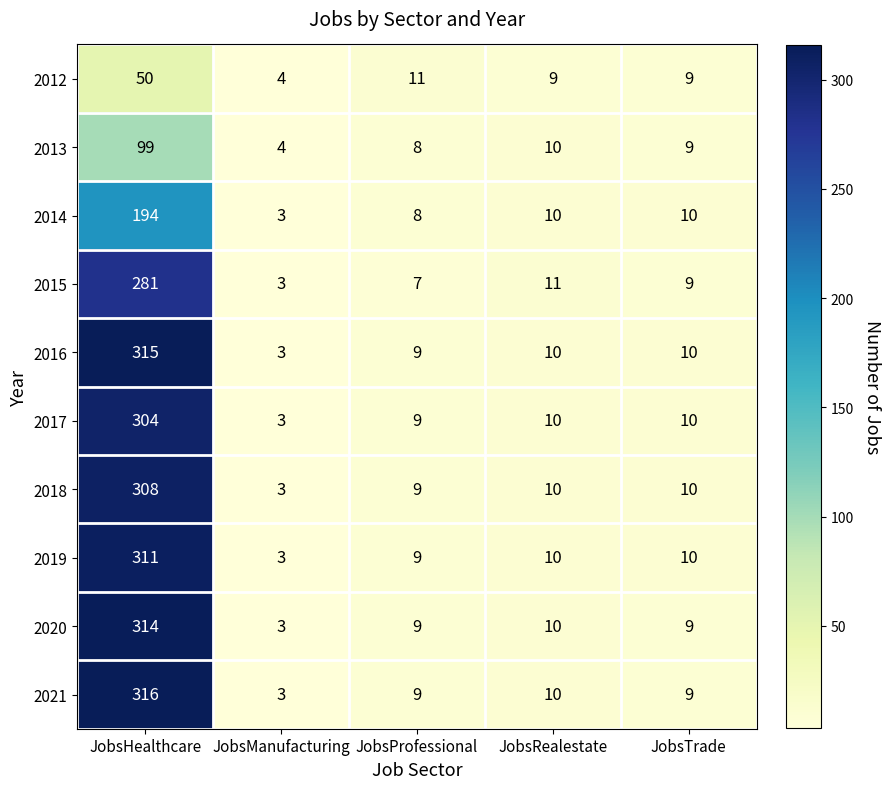

Which series has the widest spread of values?

2021